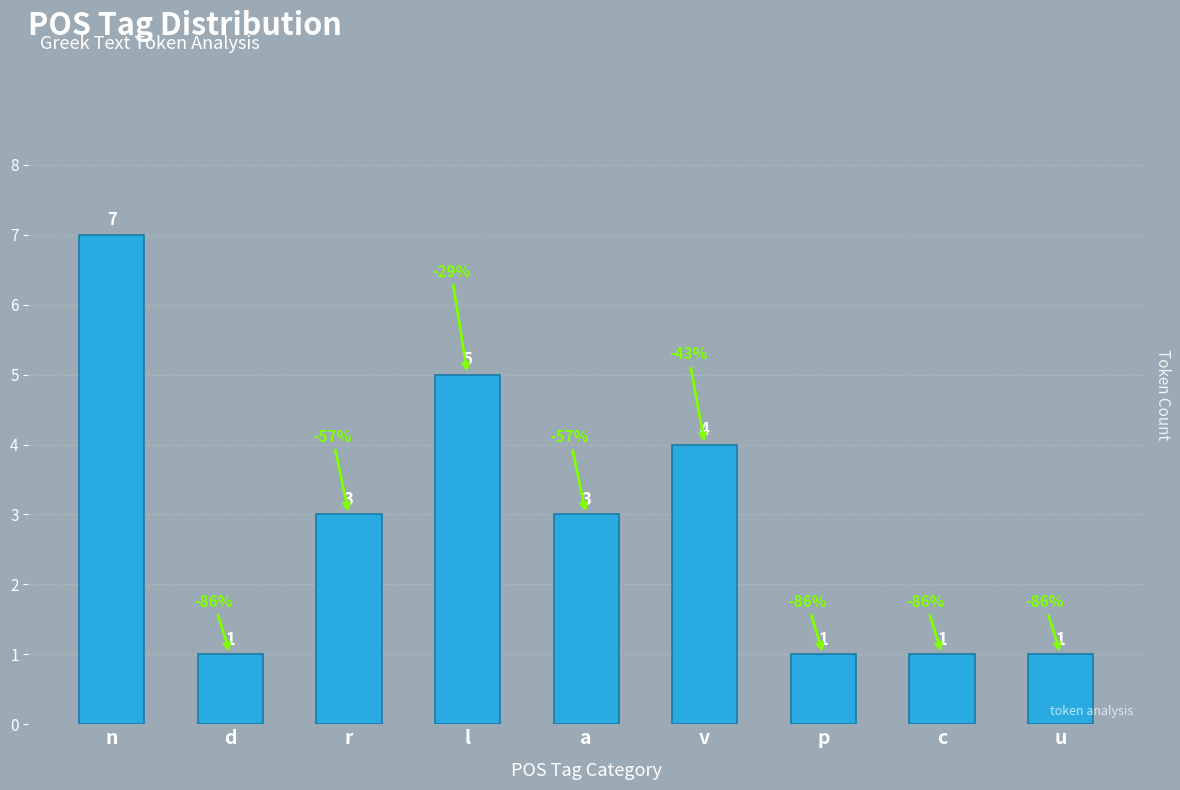

How many bars are there in total?

9